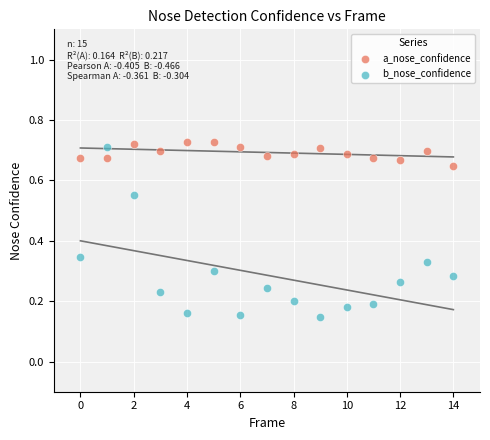

Which series reaches the minimum Y coordinate?

b_nose_confidence